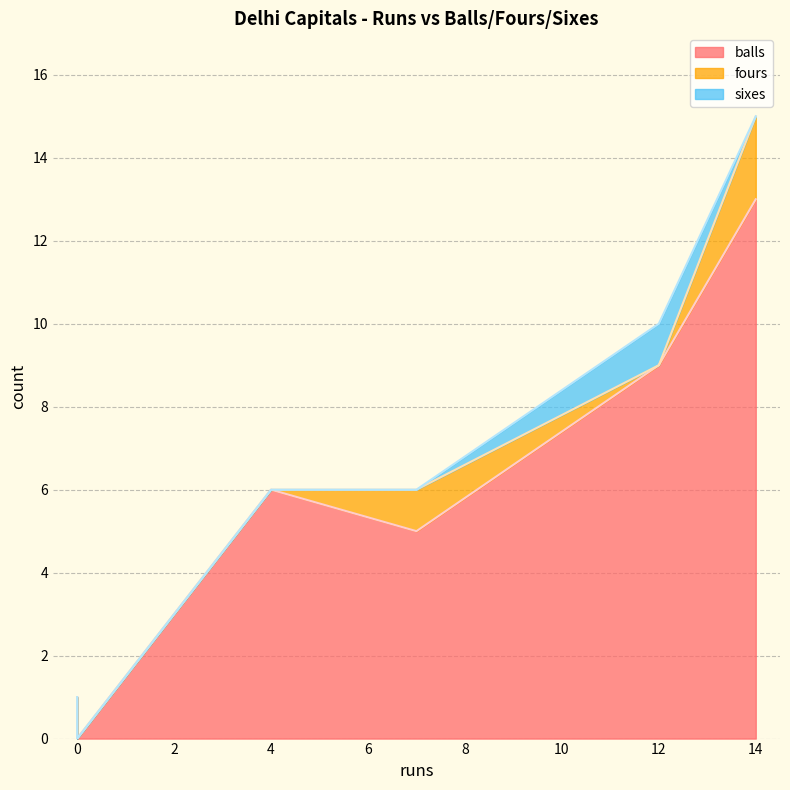

Count the fours values in the range 0 to 1.

5